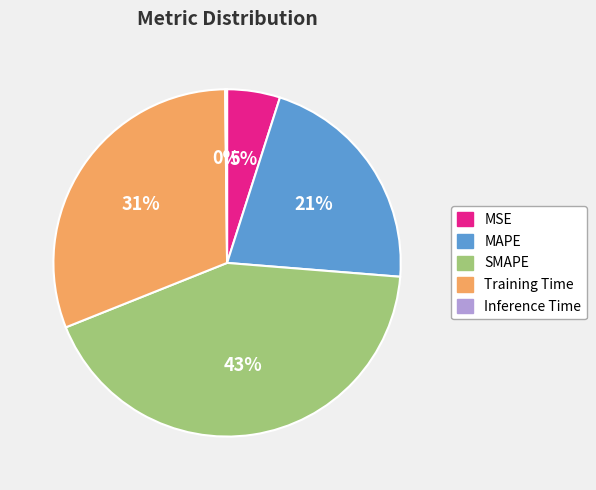

To the nearest percent, what is the difference between the largest and smallest slice percentages?

43%